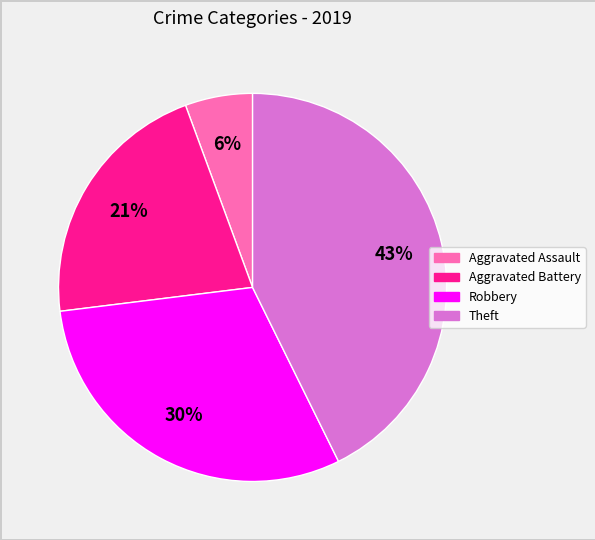

Combined, do Theft and Aggravated Assault account for over 50%?

No